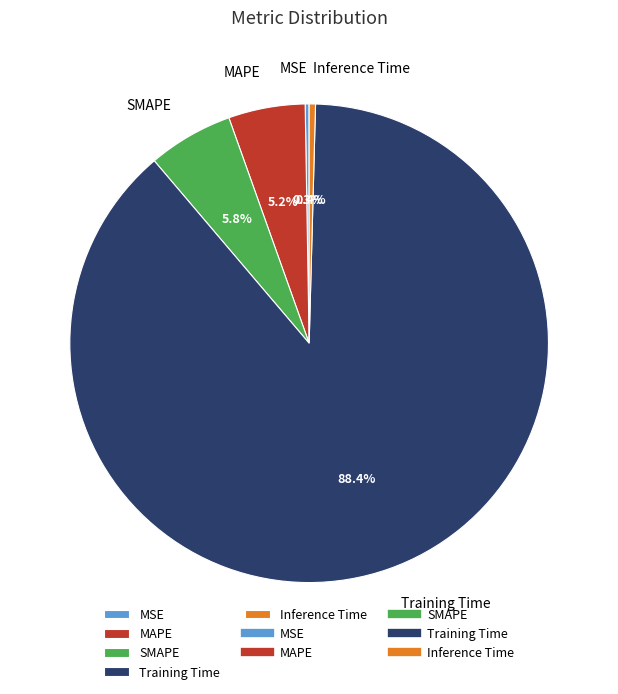

Does any single category account for the majority?

Yes